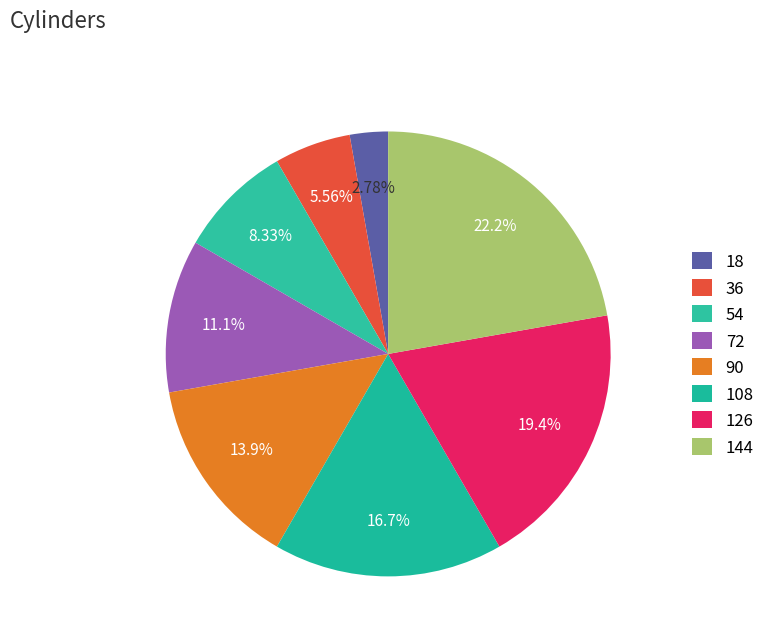

How many slices are in this pie chart?

8